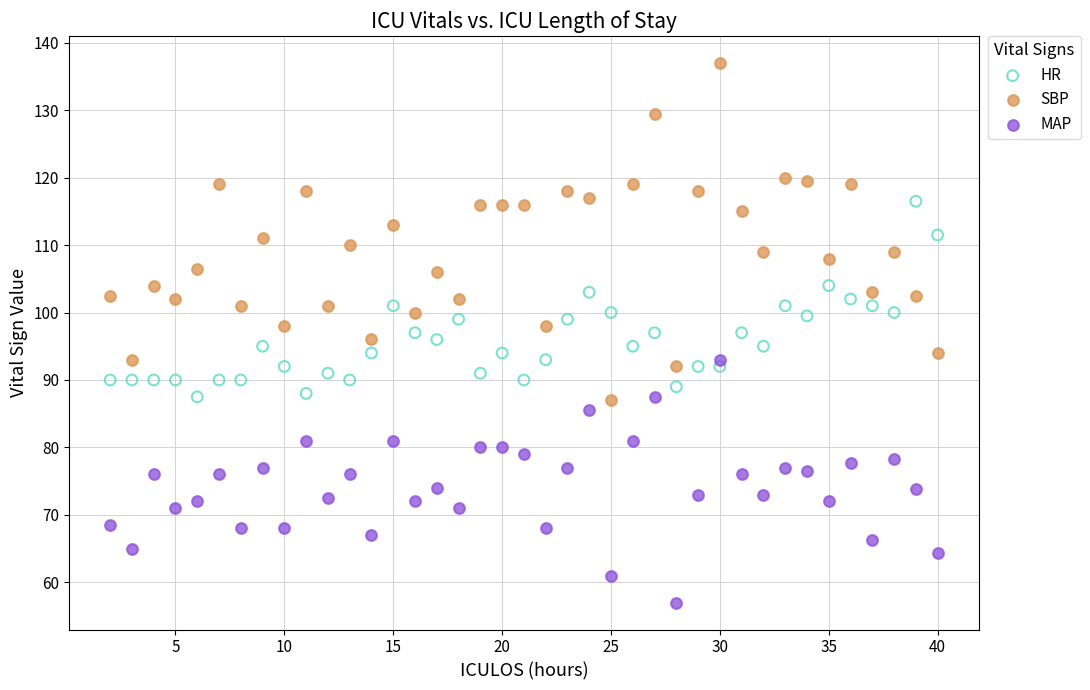

Which series reaches the minimum Y coordinate?

MAP